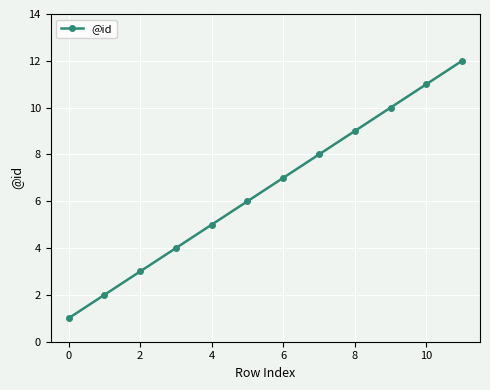

True or false: the data has more than 0 interior local peaks.

False